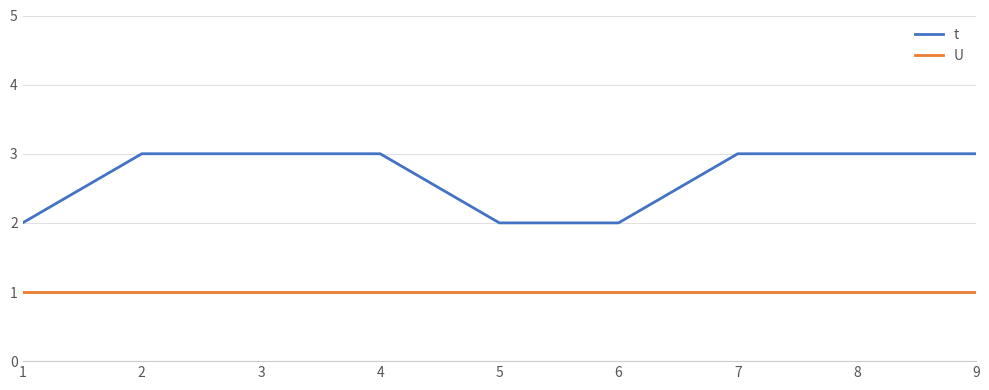

True or false: t and U intersect in this chart.

False